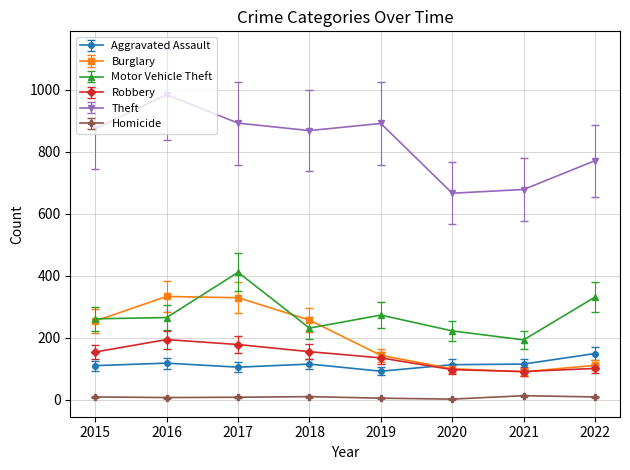

What is the value of the Theft point at the 3rd from the left?

892